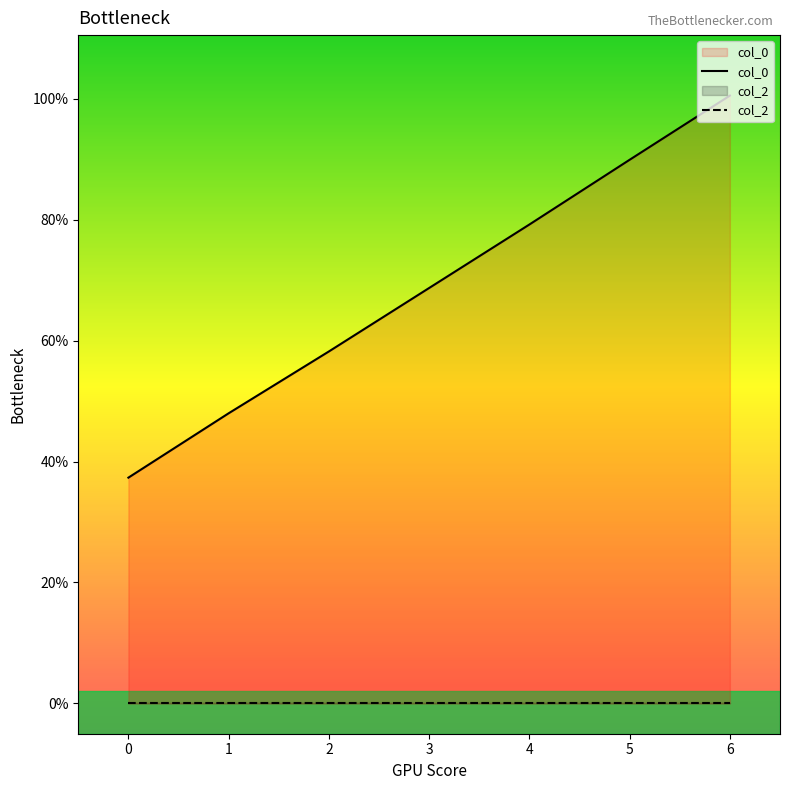

How many categories are shown in the chart?

7